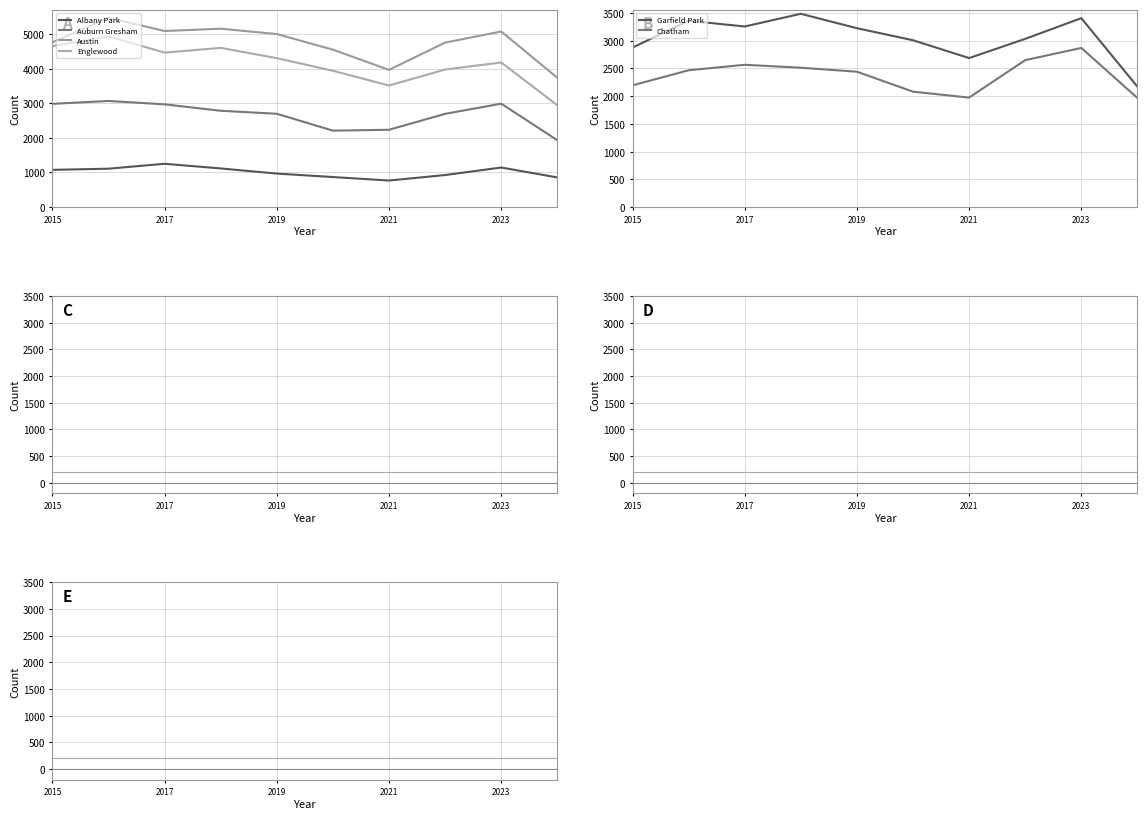

What is the value of the 2018 point at the 15th from the left?

704